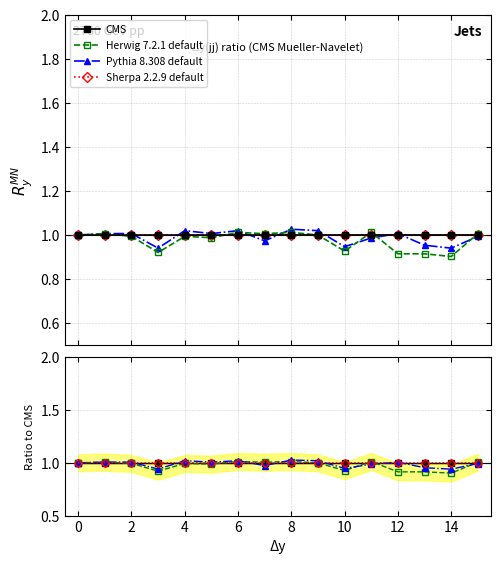

Which series has the largest total across all categories?

CMS